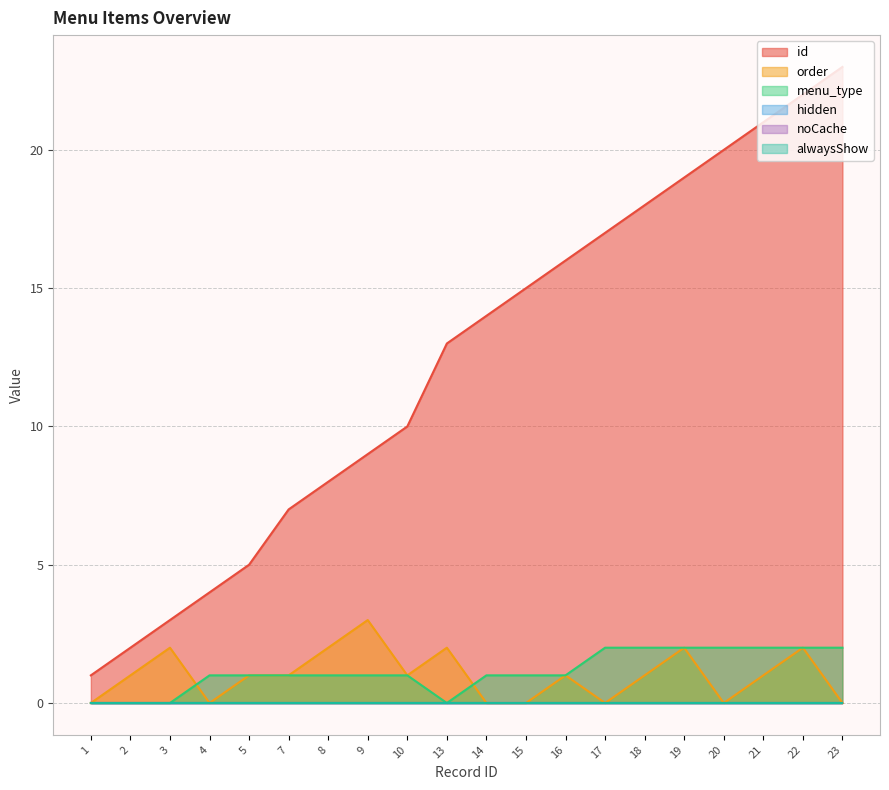

What is the greatest value displayed?

23